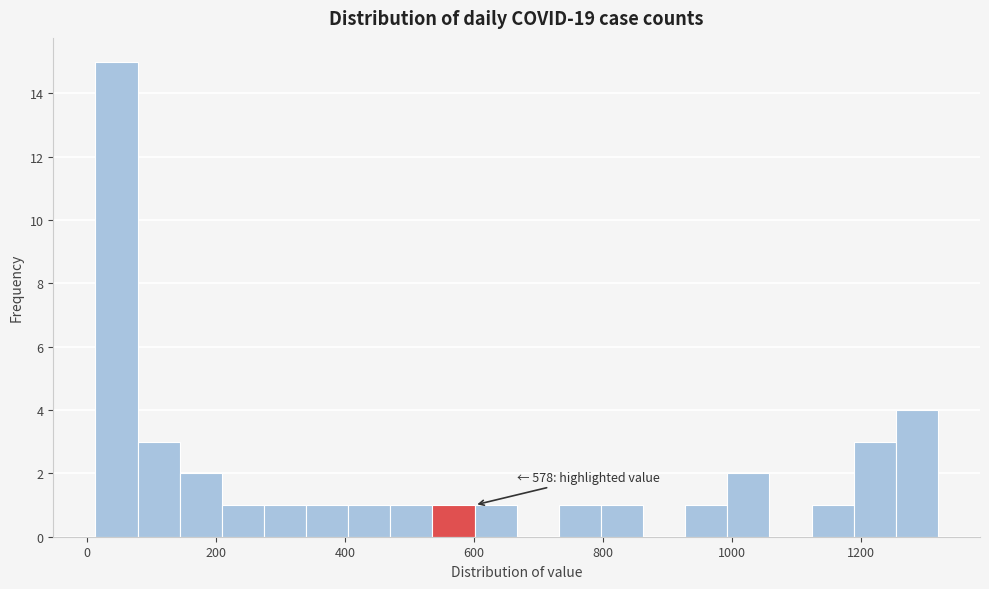

Read against the x-axis, roughly where is the centre of the tallest bar?

40